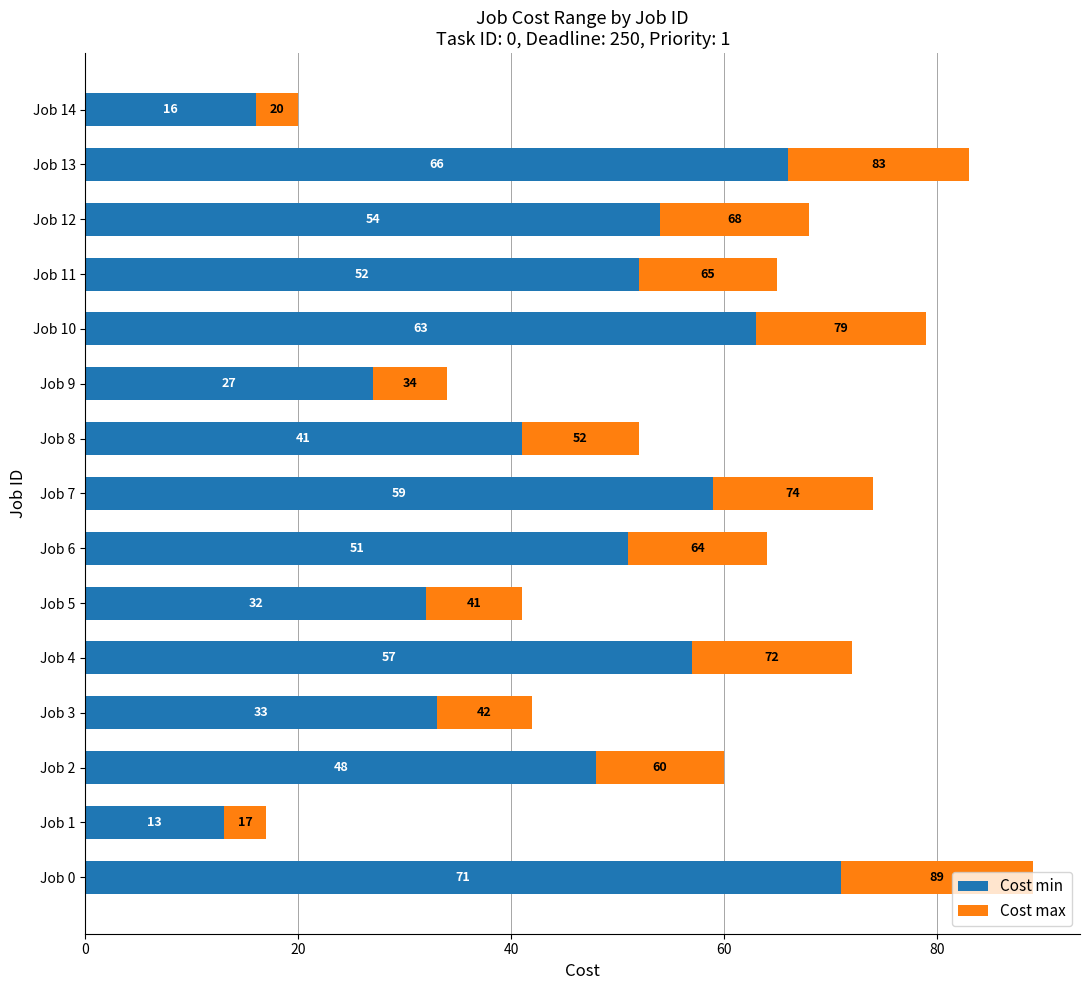

Rank the categories by Cost min value from highest to lowest.

Job 0, Job 13, Job 10, Job 7, Job 4, Job 12, Job 11, Job 6, Job 2, Job 8, Job 3, Job 5, Job 9, Job 14, Job 1